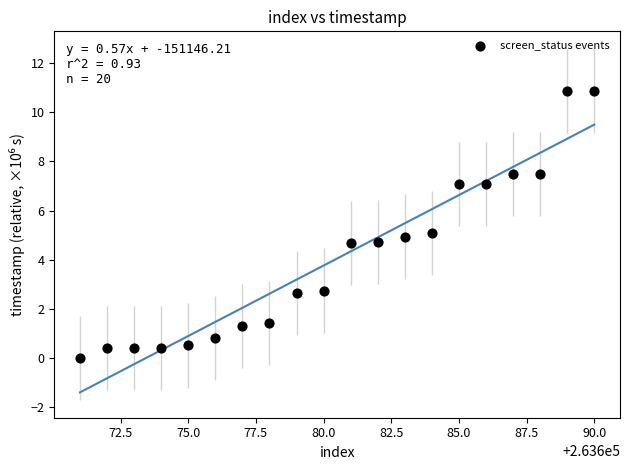

What is the range of X values (max minus min)?

19.0